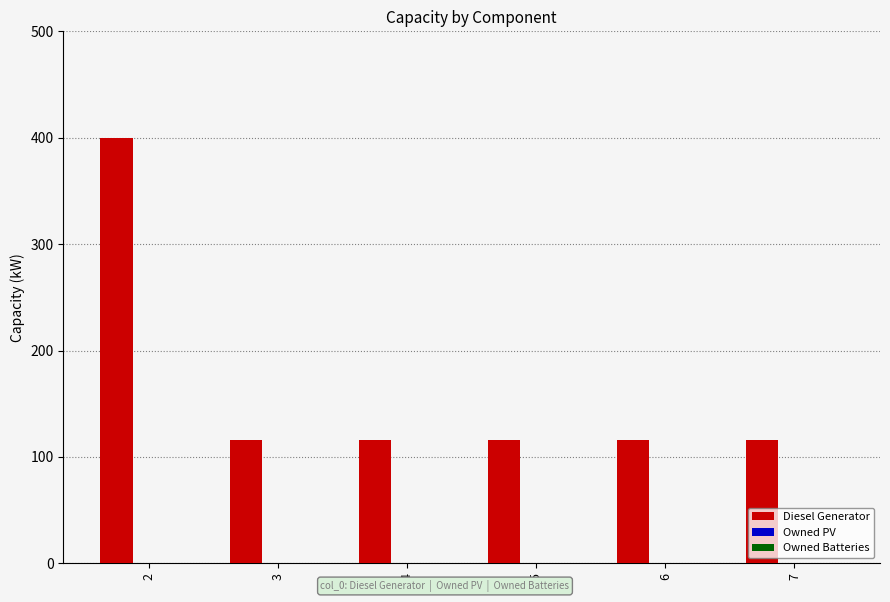

What is the value of the 1st bar from the left?

400